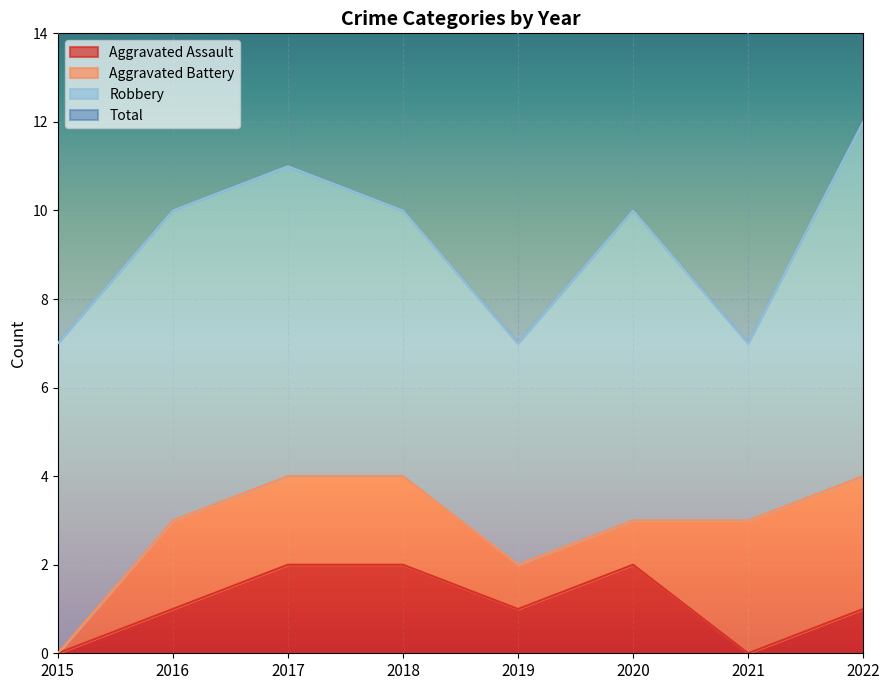

The value of Aggravated Assault at 2021 is 0. True or false?

True